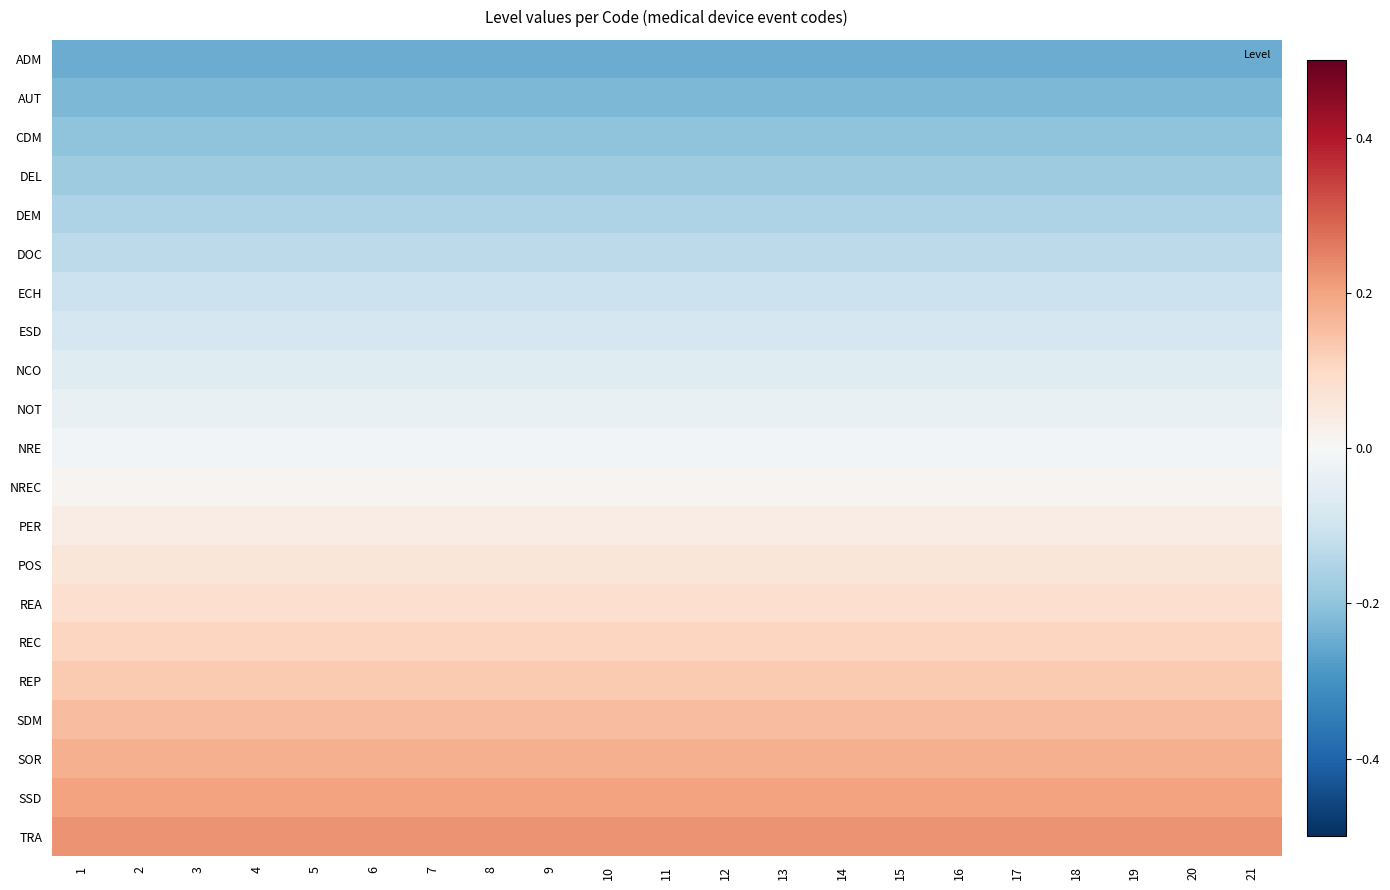

Reading left to right, transcribe all the data shown in this chart.

ADM: 1=-0.2	2=-0.2	3=-0.2	4=-0.2	5=-0.2	6=-0.2	7=-0.2	8=-0.2	9=-0.2	10=-0.2	11=-0.2	12=-0.2	13=-0.2	14=-0.2	15=-0.2	16=-0.2	17=-0.2	18=-0.2	19=-0.2	20=-0.2	21=-0.2
AUT: 1=-0.2	2=-0.2	3=-0.2	4=-0.2	5=-0.2	6=-0.2	7=-0.2	8=-0.2	9=-0.2	10=-0.2	11=-0.2	12=-0.2	13=-0.2	14=-0.2	15=-0.2	16=-0.2	17=-0.2	18=-0.2	19=-0.2	20=-0.2	21=-0.2
CDM: 1=-0.2	2=-0.2	3=-0.2	4=-0.2	5=-0.2	6=-0.2	7=-0.2	8=-0.2	9=-0.2	10=-0.2	11=-0.2	12=-0.2	13=-0.2	14=-0.2	15=-0.2	16=-0.2	17=-0.2	18=-0.2	19=-0.2	20=-0.2	21=-0.2
DEL: 1=-0.2	2=-0.2	3=-0.2	4=-0.2	5=-0.2	6=-0.2	7=-0.2	8=-0.2	9=-0.2	10=-0.2	11=-0.2	12=-0.2	13=-0.2	14=-0.2	15=-0.2	16=-0.2	17=-0.2	18=-0.2	19=-0.2	20=-0.2	21=-0.2
DEM: 1=-0.2	2=-0.2	3=-0.2	4=-0.2	5=-0.2	6=-0.2	7=-0.2	8=-0.2	9=-0.2	10=-0.2	11=-0.2	12=-0.2	13=-0.2	14=-0.2	15=-0.2	16=-0.2	17=-0.2	18=-0.2	19=-0.2	20=-0.2	21=-0.2
DOC: 1=-0.1	2=-0.1	3=-0.1	4=-0.1	5=-0.1	6=-0.1	7=-0.1	8=-0.1	9=-0.1	10=-0.1	11=-0.1	12=-0.1	13=-0.1	14=-0.1	15=-0.1	16=-0.1	17=-0.1	18=-0.1	19=-0.1	20=-0.1	21=-0.1
ECH: 1=-0.1	2=-0.1	3=-0.1	4=-0.1	5=-0.1	6=-0.1	7=-0.1	8=-0.1	9=-0.1	10=-0.1	11=-0.1	12=-0.1	13=-0.1	14=-0.1	15=-0.1	16=-0.1	17=-0.1	18=-0.1	19=-0.1	20=-0.1	21=-0.1
ESD: 1=-0.1	2=-0.1	3=-0.1	4=-0.1	5=-0.1	6=-0.1	7=-0.1	8=-0.1	9=-0.1	10=-0.1	11=-0.1	12=-0.1	13=-0.1	14=-0.1	15=-0.1	16=-0.1	17=-0.1	18=-0.1	19=-0.1	20=-0.1	21=-0.1
NCO: 1=-0.1	2=-0.1	3=-0.1	4=-0.1	5=-0.1	6=-0.1	7=-0.1	8=-0.1	9=-0.1	10=-0.1	11=-0.1	12=-0.1	13=-0.1	14=-0.1	15=-0.1	16=-0.1	17=-0.1	18=-0.1	19=-0.1	20=-0.1	21=-0.1
NOT: 1=-0.0	2=-0.0	3=-0.0	4=-0.0	5=-0.0	6=-0.0	7=-0.0	8=-0.0	9=-0.0	10=-0.0	11=-0.0	12=-0.0	13=-0.0	14=-0.0	15=-0.0	16=-0.0	17=-0.0	18=-0.0	19=-0.0	20=-0.0	21=-0.0
NRE: 1=-0.0	2=-0.0	3=-0.0	4=-0.0	5=-0.0	6=-0.0	7=-0.0	8=-0.0	9=-0.0	10=-0.0	11=-0.0	12=-0.0	13=-0.0	14=-0.0	15=-0.0	16=-0.0	17=-0.0	18=-0.0	19=-0.0	20=-0.0	21=-0.0
NREC: 1=0.0	2=0.0	3=0.0	4=0.0	5=0.0	6=0.0	7=0.0	8=0.0	9=0.0	10=0.0	11=0.0	12=0.0	13=0.0	14=0.0	15=0.0	16=0.0	17=0.0	18=0.0	19=0.0	20=0.0	21=0.0
PER: 1=0.0	2=0.0	3=0.0	4=0.0	5=0.0	6=0.0	7=0.0	8=0.0	9=0.0	10=0.0	11=0.0	12=0.0	13=0.0	14=0.0	15=0.0	16=0.0	17=0.0	18=0.0	19=0.0	20=0.0	21=0.0
POS: 1=0.1	2=0.1	3=0.1	4=0.1	5=0.1	6=0.1	7=0.1	8=0.1	9=0.1	10=0.1	11=0.1	12=0.1	13=0.1	14=0.1	15=0.1	16=0.1	17=0.1	18=0.1	19=0.1	20=0.1	21=0.1
REA: 1=0.1	2=0.1	3=0.1	4=0.1	5=0.1	6=0.1	7=0.1	8=0.1	9=0.1	10=0.1	11=0.1	12=0.1	13=0.1	14=0.1	15=0.1	16=0.1	17=0.1	18=0.1	19=0.1	20=0.1	21=0.1
REC: 1=0.1	2=0.1	3=0.1	4=0.1	5=0.1	6=0.1	7=0.1	8=0.1	9=0.1	10=0.1	11=0.1	12=0.1	13=0.1	14=0.1	15=0.1	16=0.1	17=0.1	18=0.1	19=0.1	20=0.1	21=0.1
REP: 1=0.1	2=0.1	3=0.1	4=0.1	5=0.1	6=0.1	7=0.1	8=0.1	9=0.1	10=0.1	11=0.1	12=0.1	13=0.1	14=0.1	15=0.1	16=0.1	17=0.1	18=0.1	19=0.1	20=0.1	21=0.1
SDM: 1=0.2	2=0.2	3=0.2	4=0.2	5=0.2	6=0.2	7=0.2	8=0.2	9=0.2	10=0.2	11=0.2	12=0.2	13=0.2	14=0.2	15=0.2	16=0.2	17=0.2	18=0.2	19=0.2	20=0.2	21=0.2
SOR: 1=0.2	2=0.2	3=0.2	4=0.2	5=0.2	6=0.2	7=0.2	8=0.2	9=0.2	10=0.2	11=0.2	12=0.2	13=0.2	14=0.2	15=0.2	16=0.2	17=0.2	18=0.2	19=0.2	20=0.2	21=0.2
SSD: 1=0.2	2=0.2	3=0.2	4=0.2	5=0.2	6=0.2	7=0.2	8=0.2	9=0.2	10=0.2	11=0.2	12=0.2	13=0.2	14=0.2	15=0.2	16=0.2	17=0.2	18=0.2	19=0.2	20=0.2	21=0.2
TRA: 1=0.2	2=0.2	3=0.2	4=0.2	5=0.2	6=0.2	7=0.2	8=0.2	9=0.2	10=0.2	11=0.2	12=0.2	13=0.2	14=0.2	15=0.2	16=0.2	17=0.2	18=0.2	19=0.2	20=0.2	21=0.2